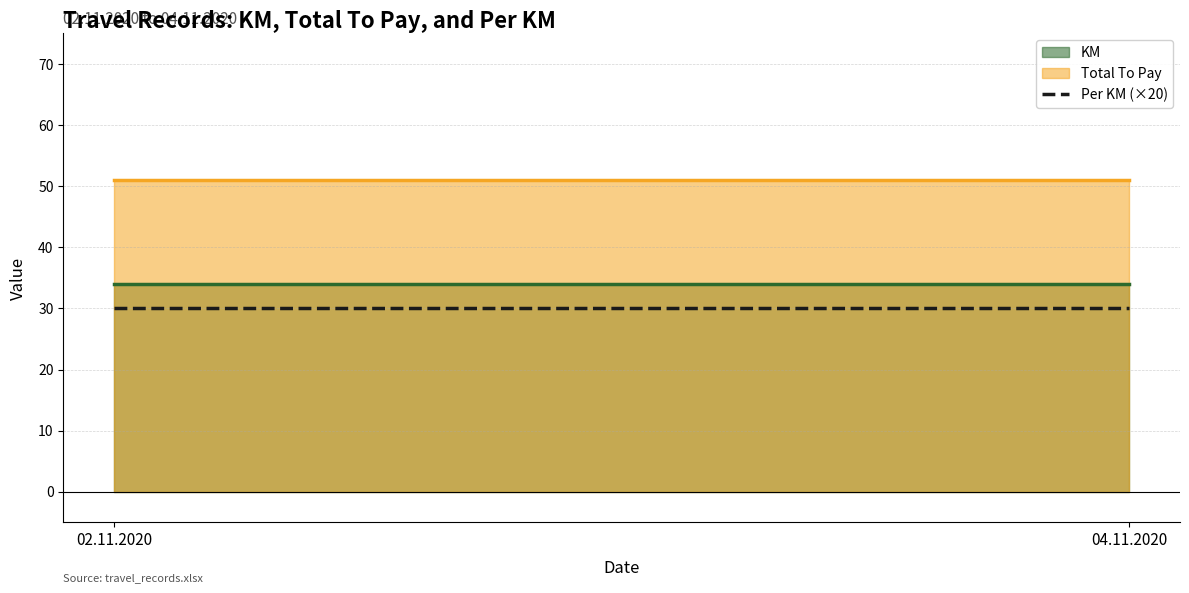

What is the total value across all series at 02.11.2020?

86.5